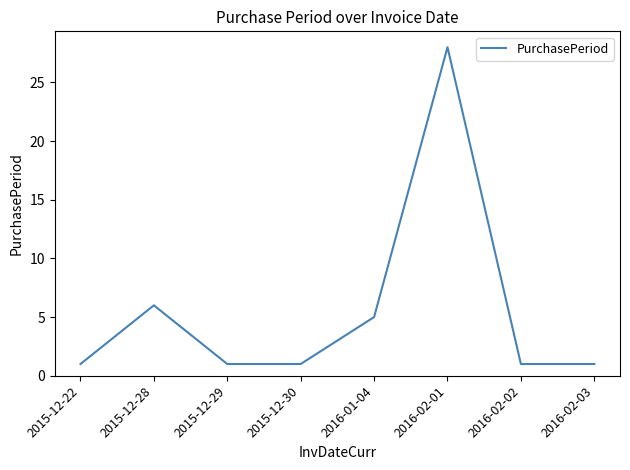

What is the sum of all values?

44